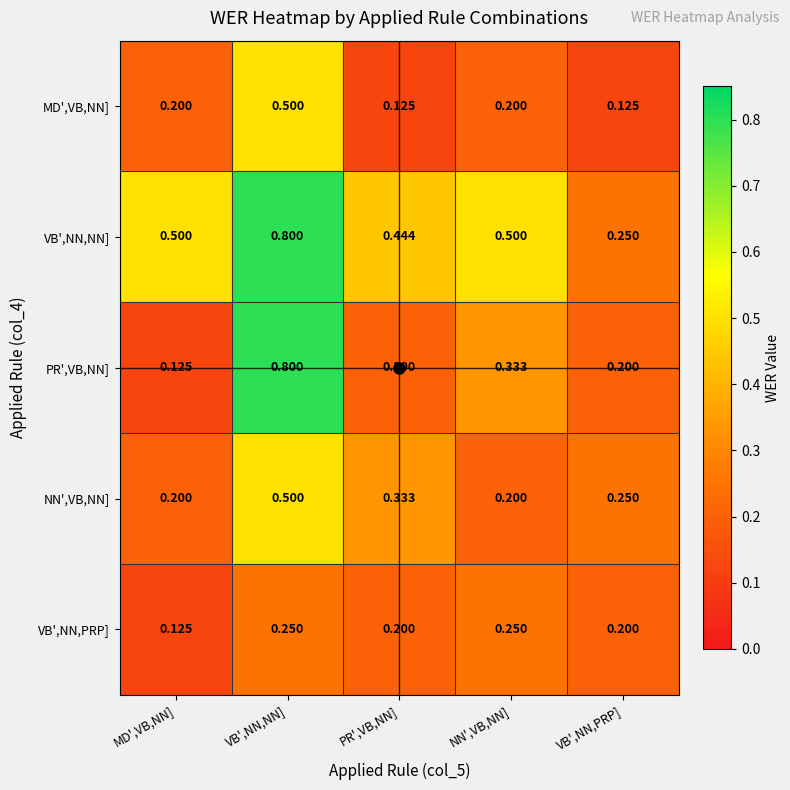

At which label is PR',VB,NN] closest to 0?

MD',VB,NN]